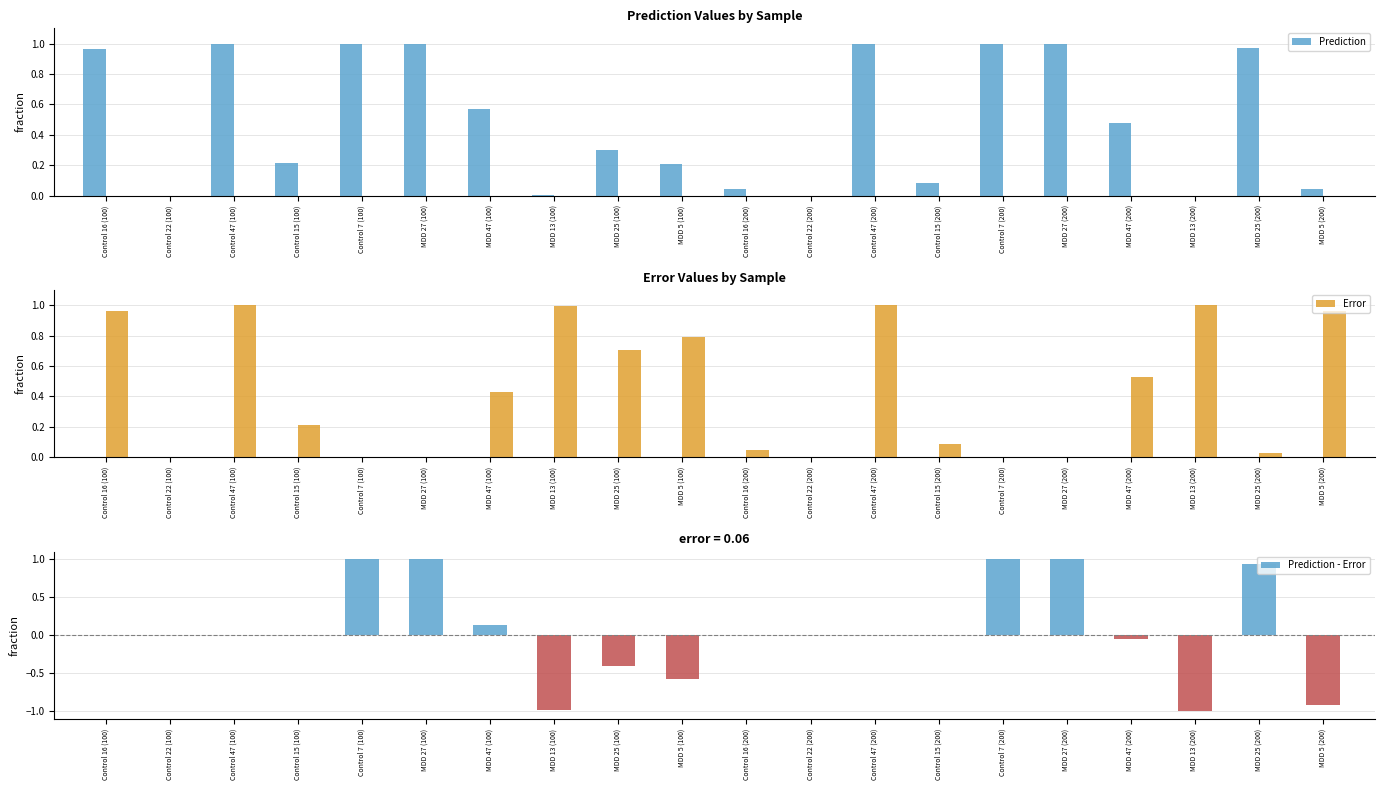

Which has a higher value, Control 47 (100) or MDD 13 (100)?

Control 47 (100)